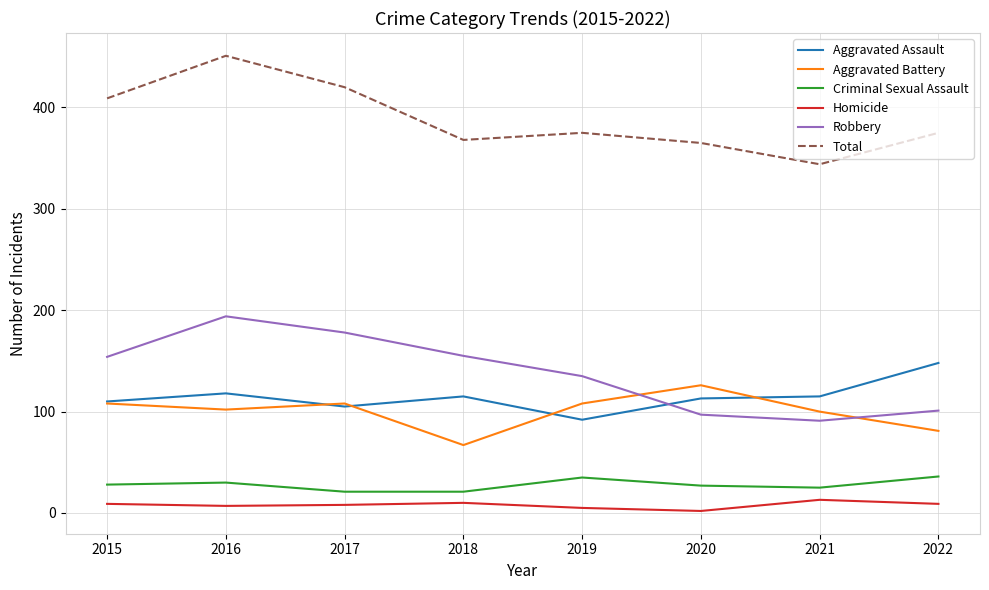

What are all the series names shown in the legend?

Aggravated Assault, Aggravated Battery, Criminal Sexual Assault, Homicide, Robbery, Total